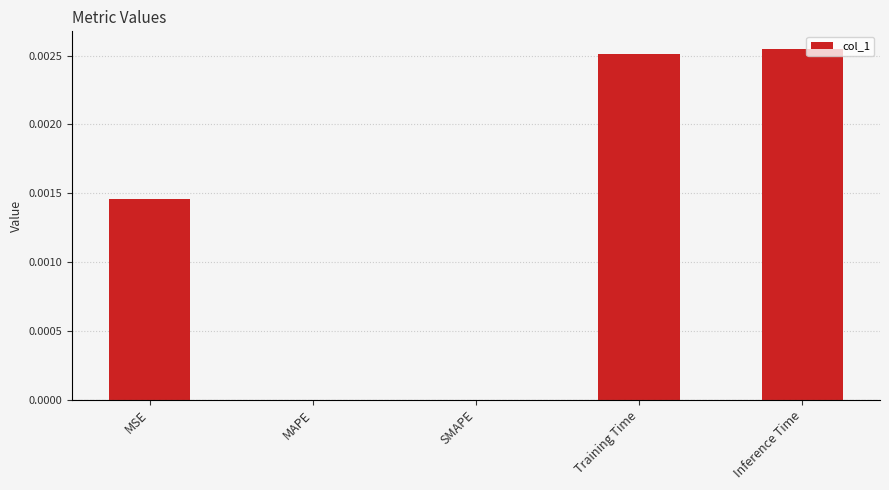

Which category has the highest value across all series?

Inference Time